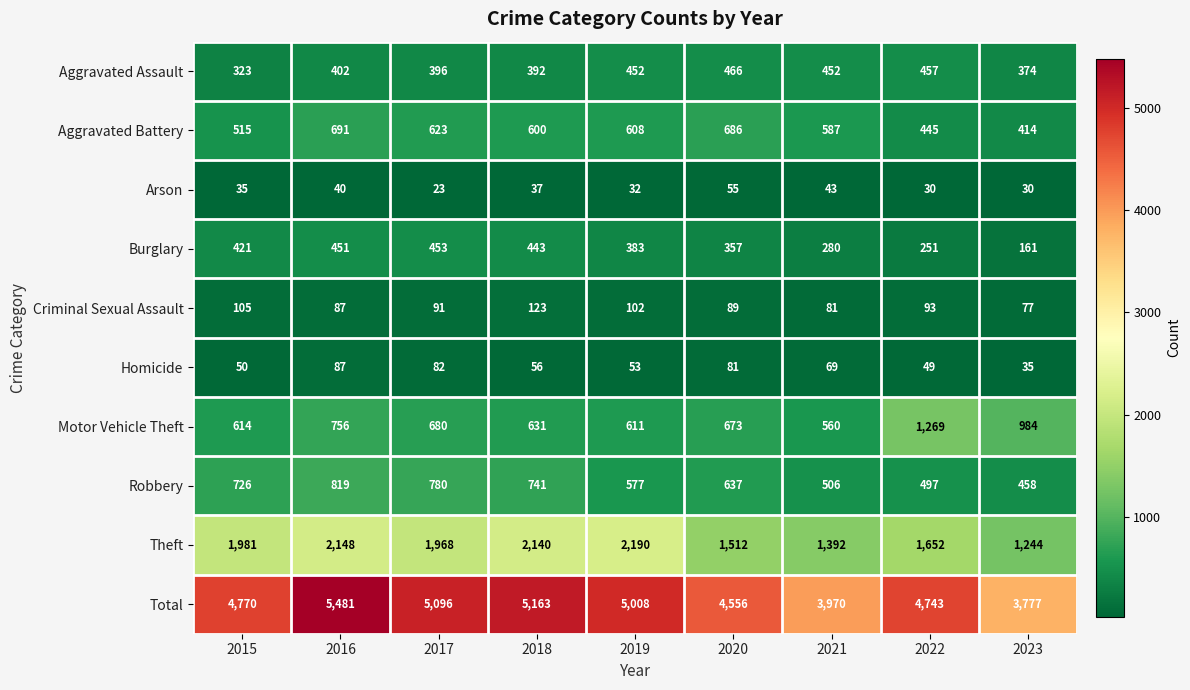

What is the total value across all series at 2015?

9540